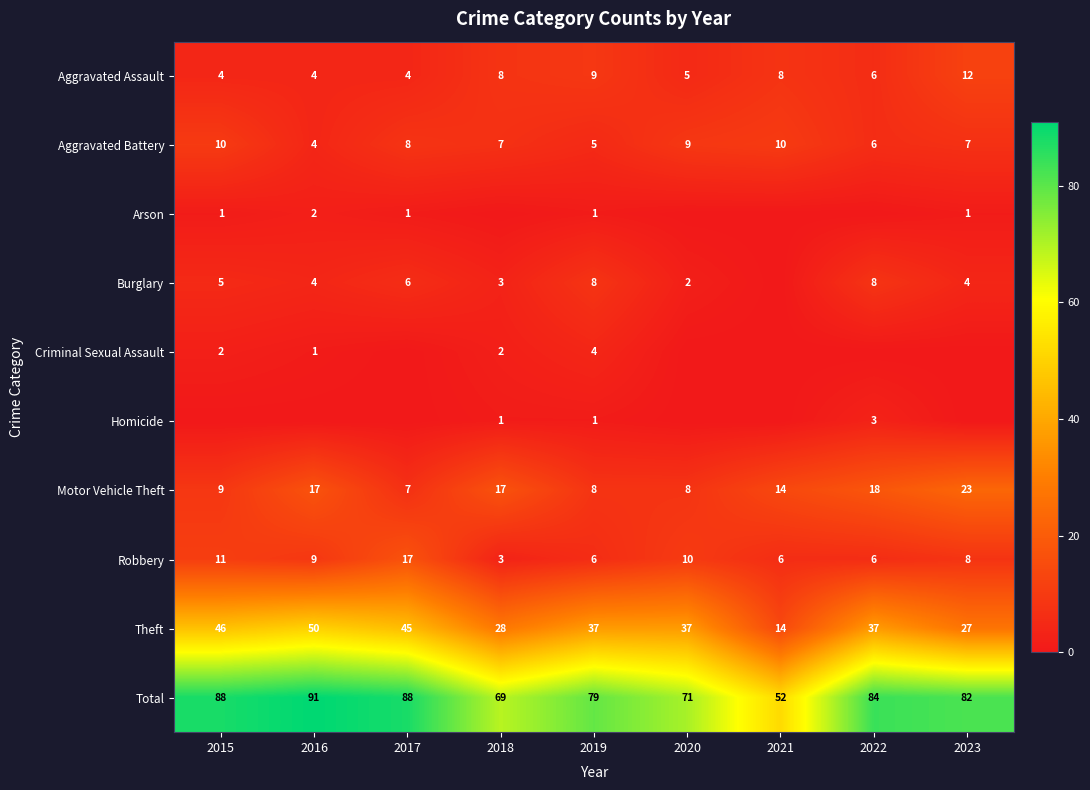

How many values in the Aggravated Battery series are below 7?

3